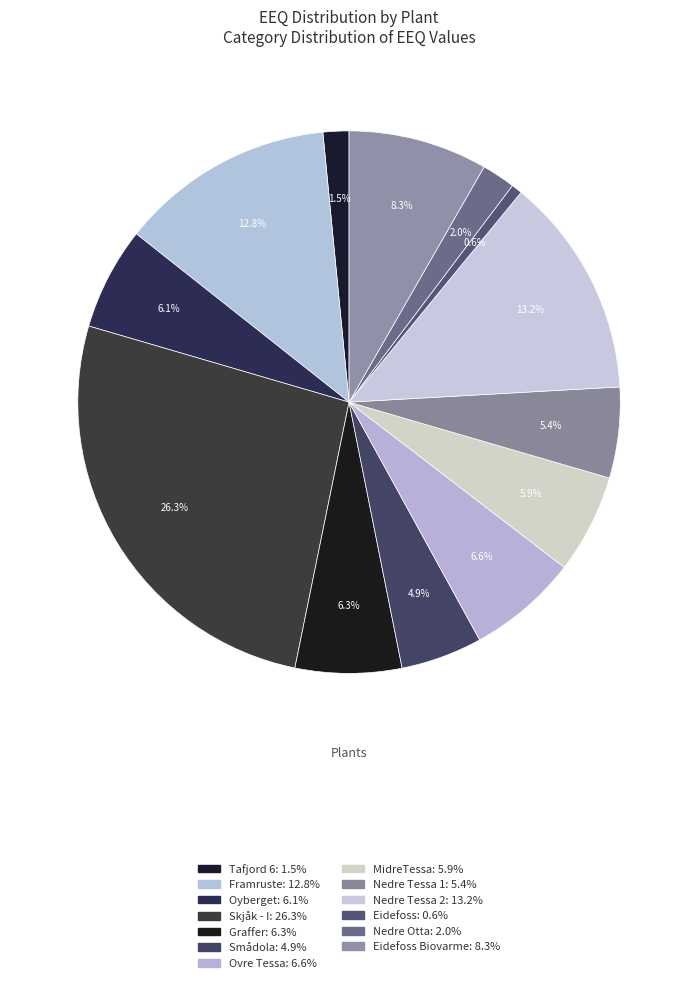

Does any single category account for the majority?

No